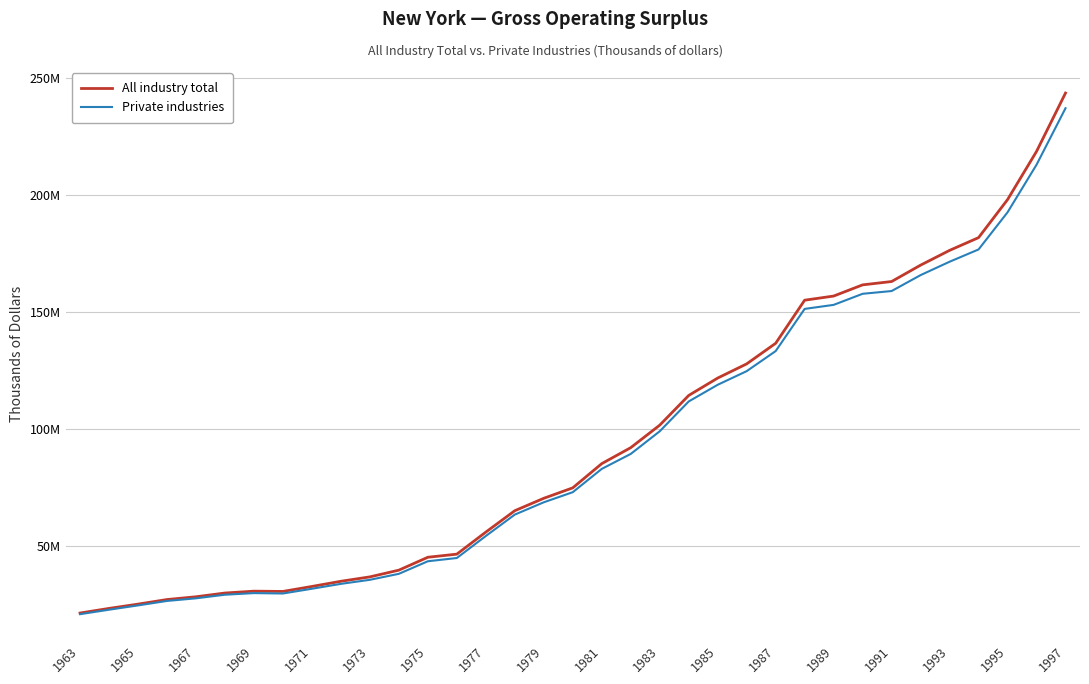

Reading left to right, transcribe all the data shown in this chart.

All industry total: 21301560	23276198	25109503	27066596	28247504	29848979	30645937	30531429	32656201	34868839	36749202	39621587	45127358	46460597	55868923	65012704	70316505	74779733	85117803	91939143	101551222	114241678	121669803	127725878	136520394	154924027	156695205	161476442	162902337	169898551	176204387	181649185	197884055	218466320	243401431
Private industries: 20815880	22721677	24561310	26468173	27590589	29128050	29818960	29646642	31677423	33765991	35498408	38053466	43419611	44808072	54209679	63351538	68606568	72923840	82876747	89265033	98931967	111675893	118797512	124619696	133189773	151209587	152927622	157661687	158836968	165637957	171351966	176600814	192467349	212780934	236920202